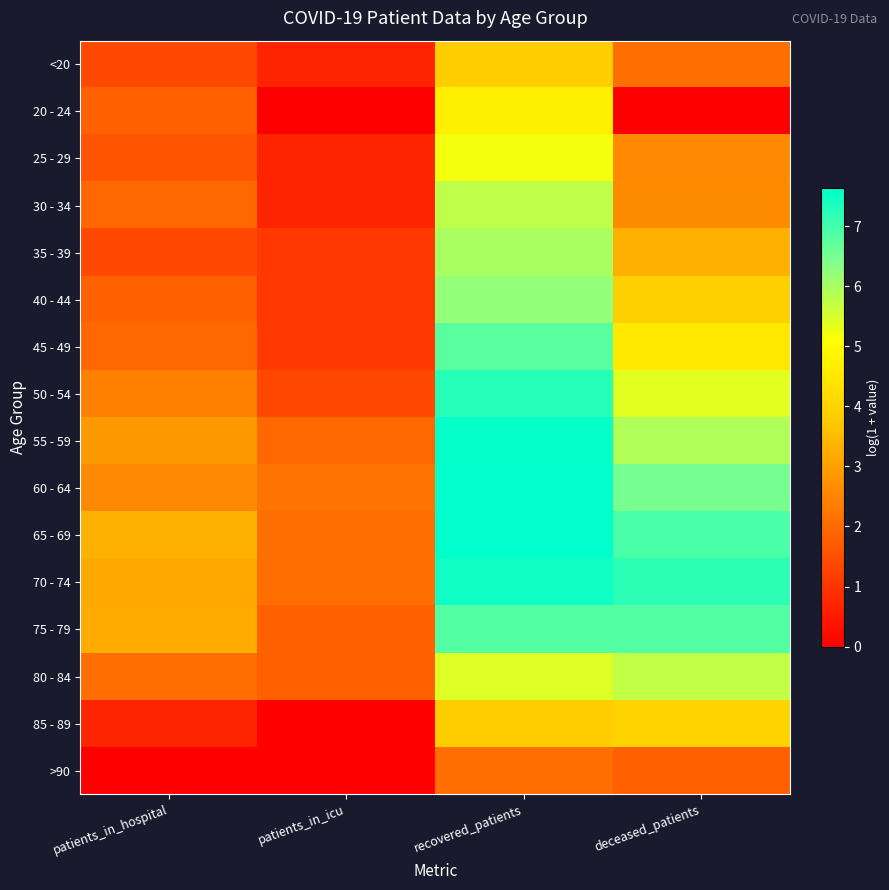

Which has a higher value, deceased_patients or patients_in_hospital?

deceased_patients